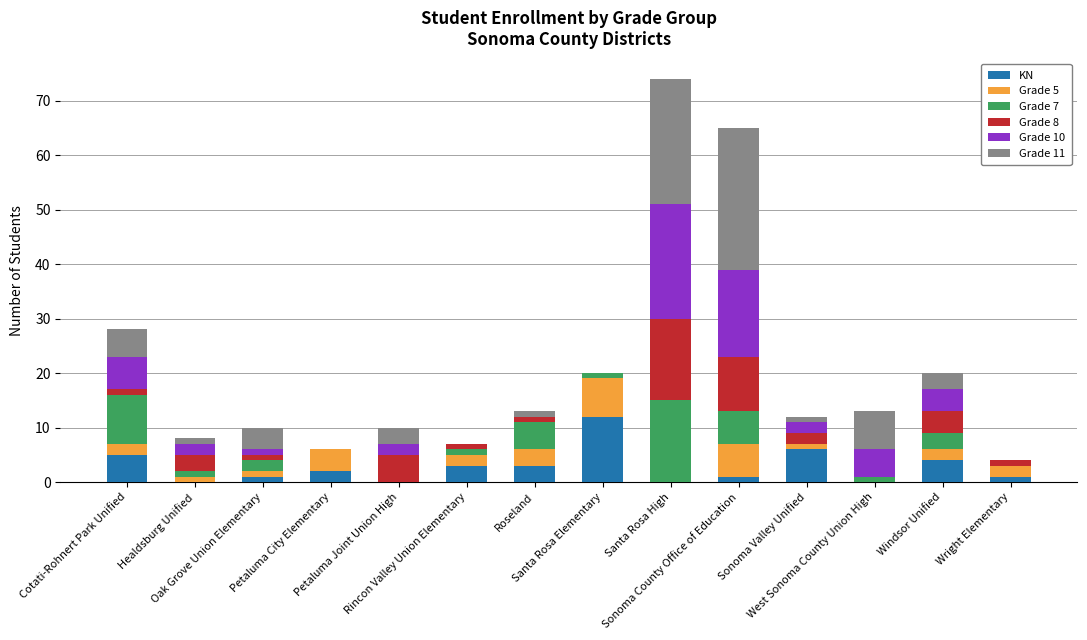

What is the maximum value for KN?

12